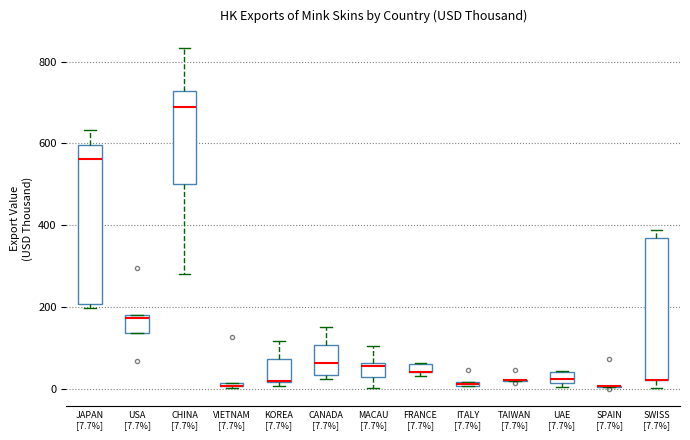

Where is the lower edge of the box for VIETNAM [7.7%] on the y-axis? The values are not printed on the chart, so give them approximately, as read against the axis.

0